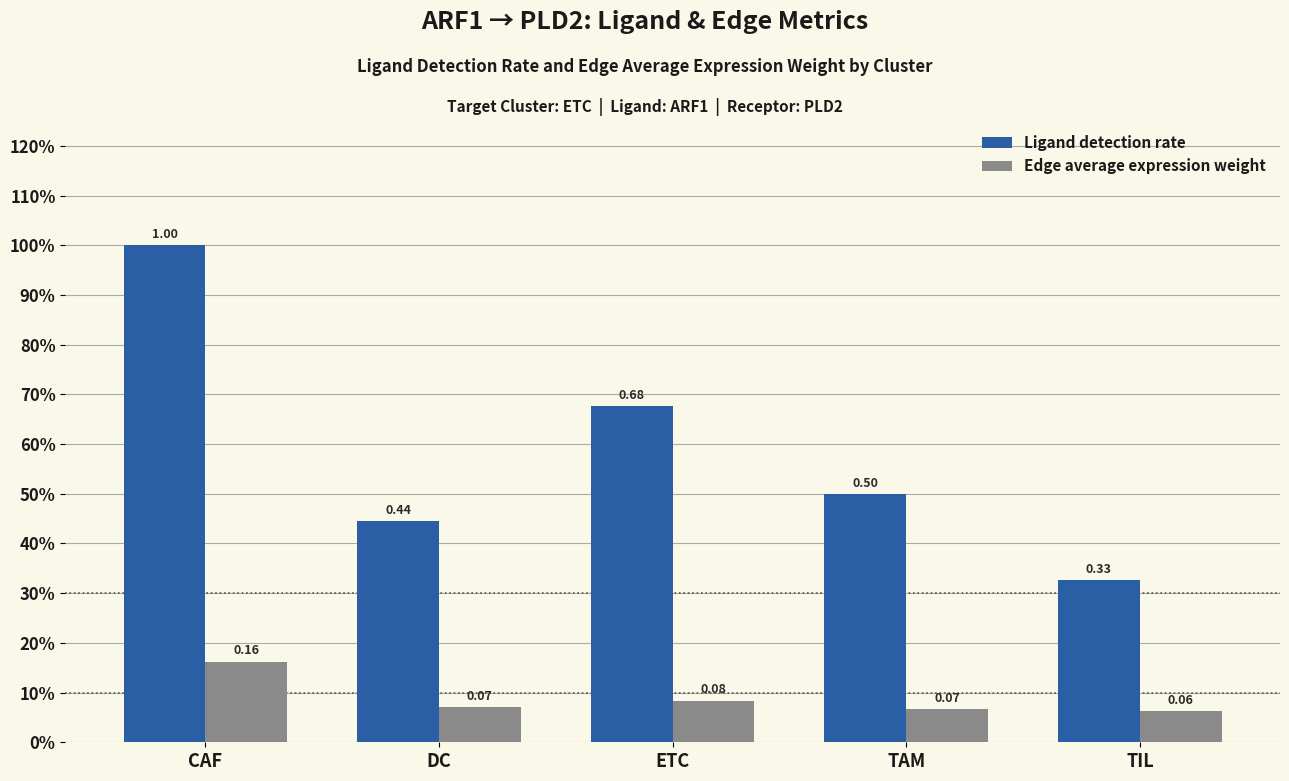

Rank the categories by Ligand detection rate value from lowest to highest.

TIL, DC, TAM, ETC, CAF